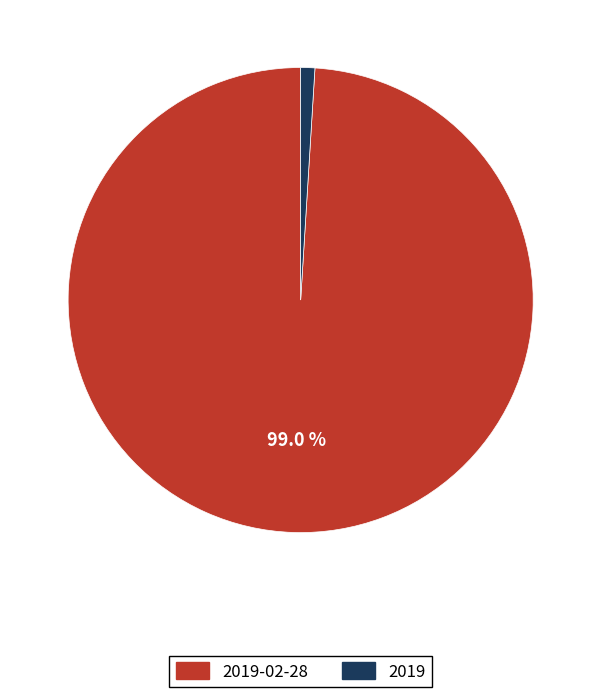

Is there a majority slice in this chart?

Yes